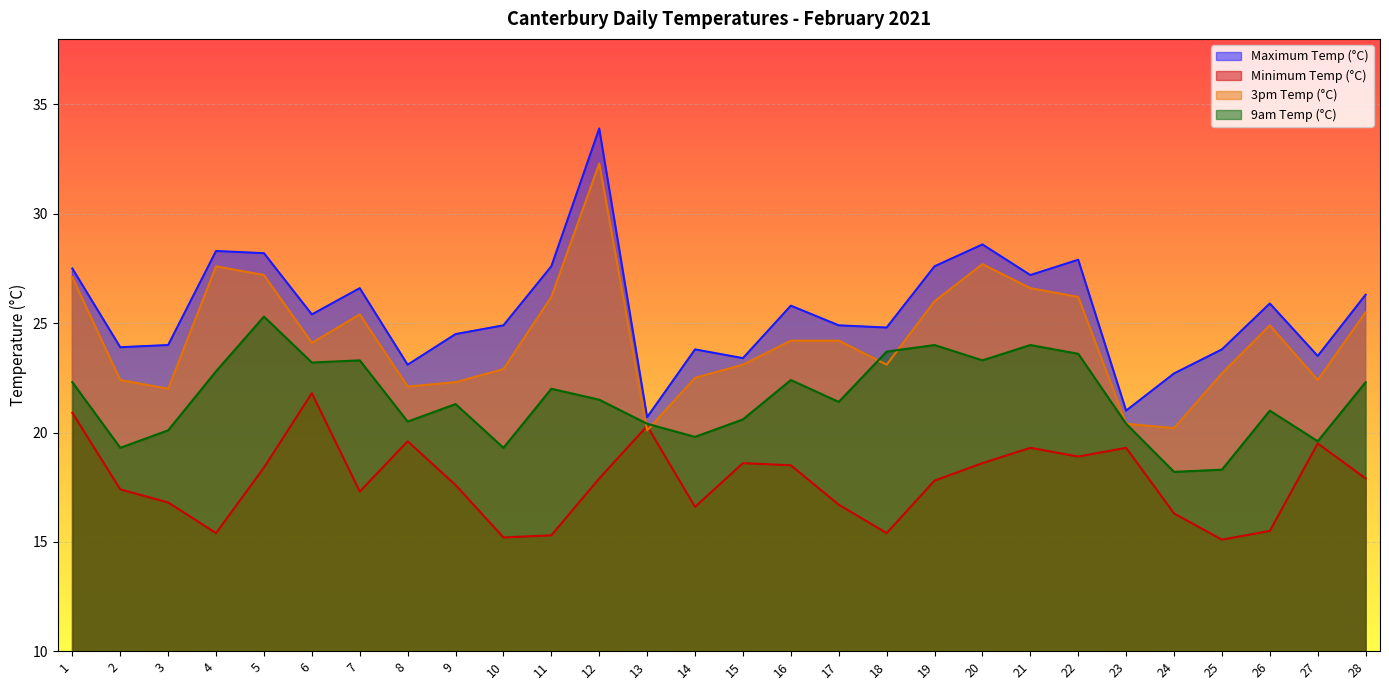

Which category has the highest value in the 3pm Temp (°C) series?

12